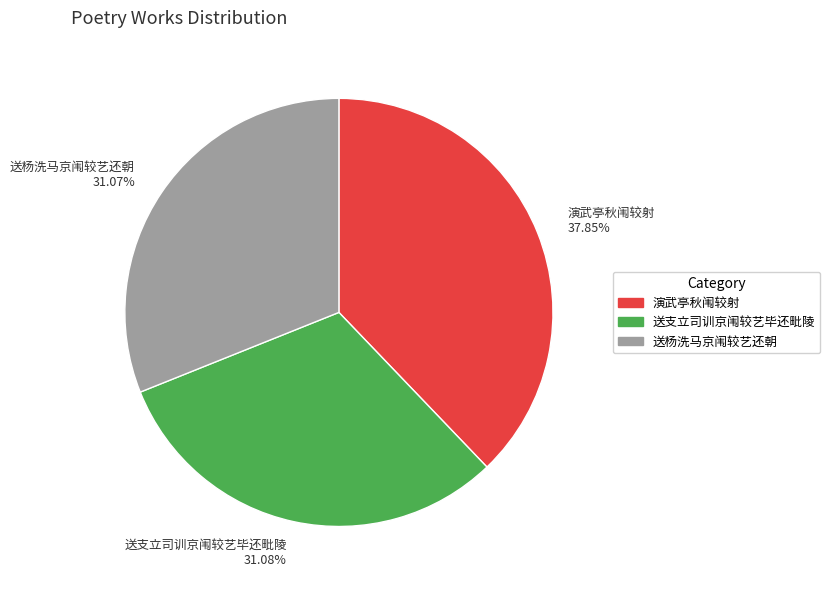

Does any single category account for the majority?

No